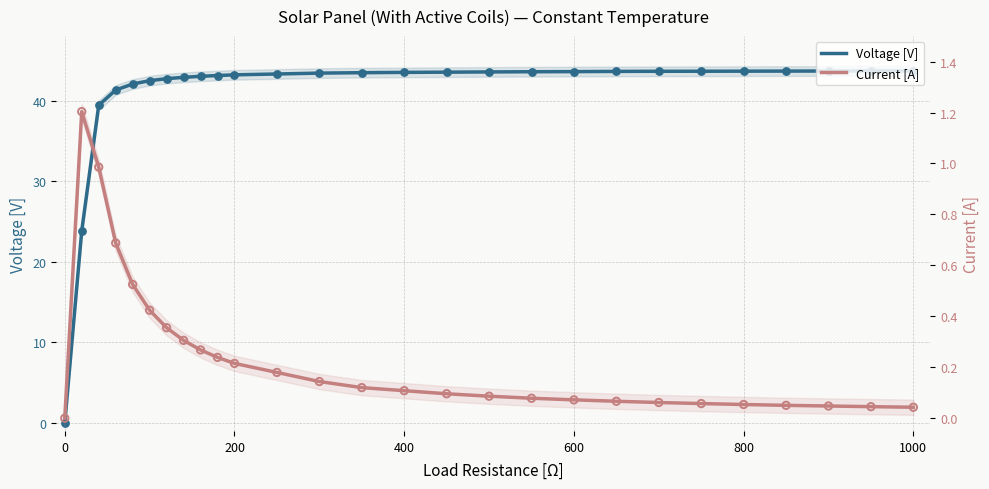

At how many categories does at least one series exceed 37?

25